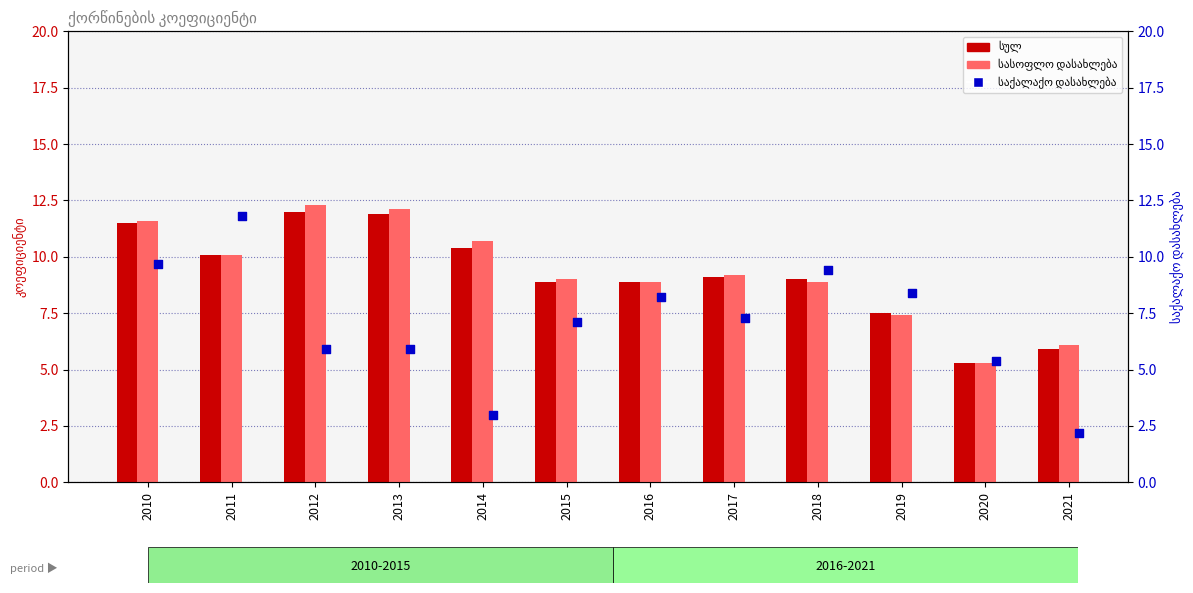

Which series reaches the minimum Y coordinate?

საქალაქო დასახლება